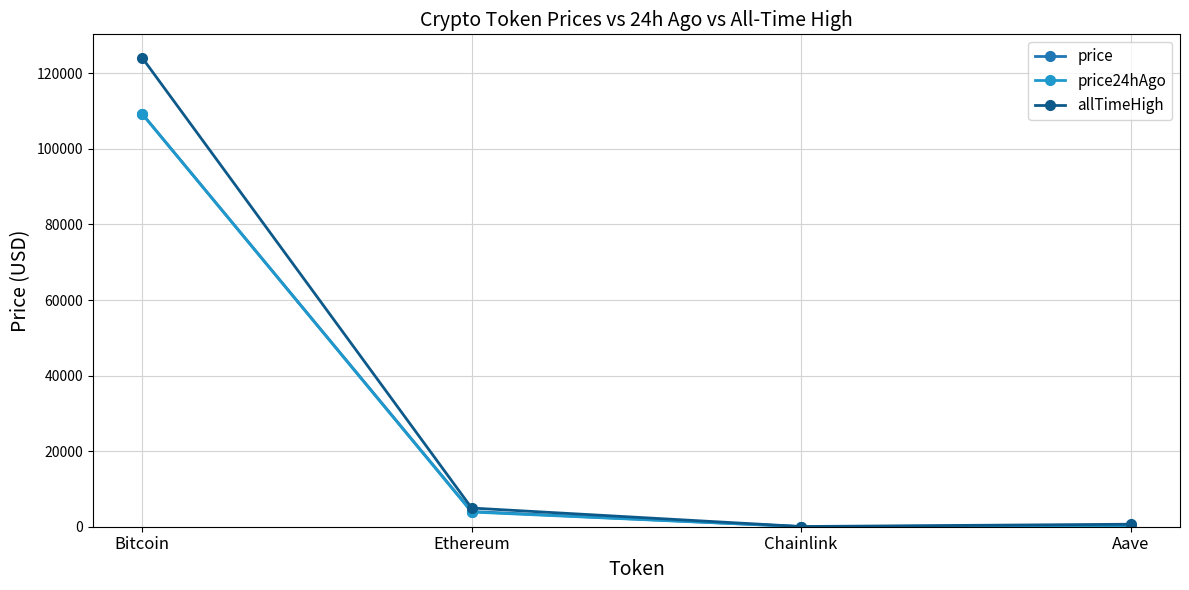

At which category does the chart reach its peak across all series?

Bitcoin